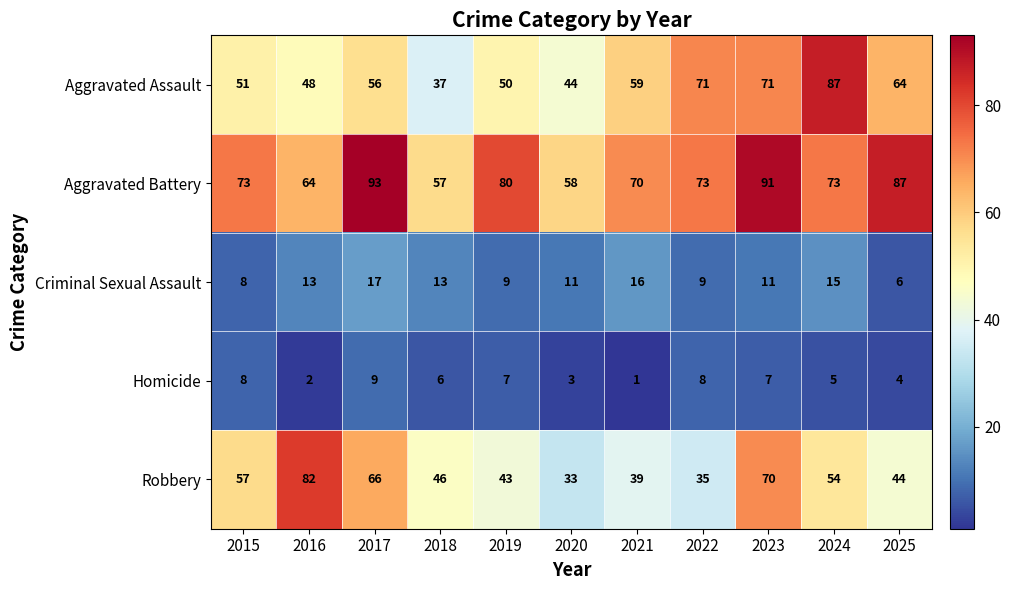

At which category does the chart reach its peak across all series?

2017